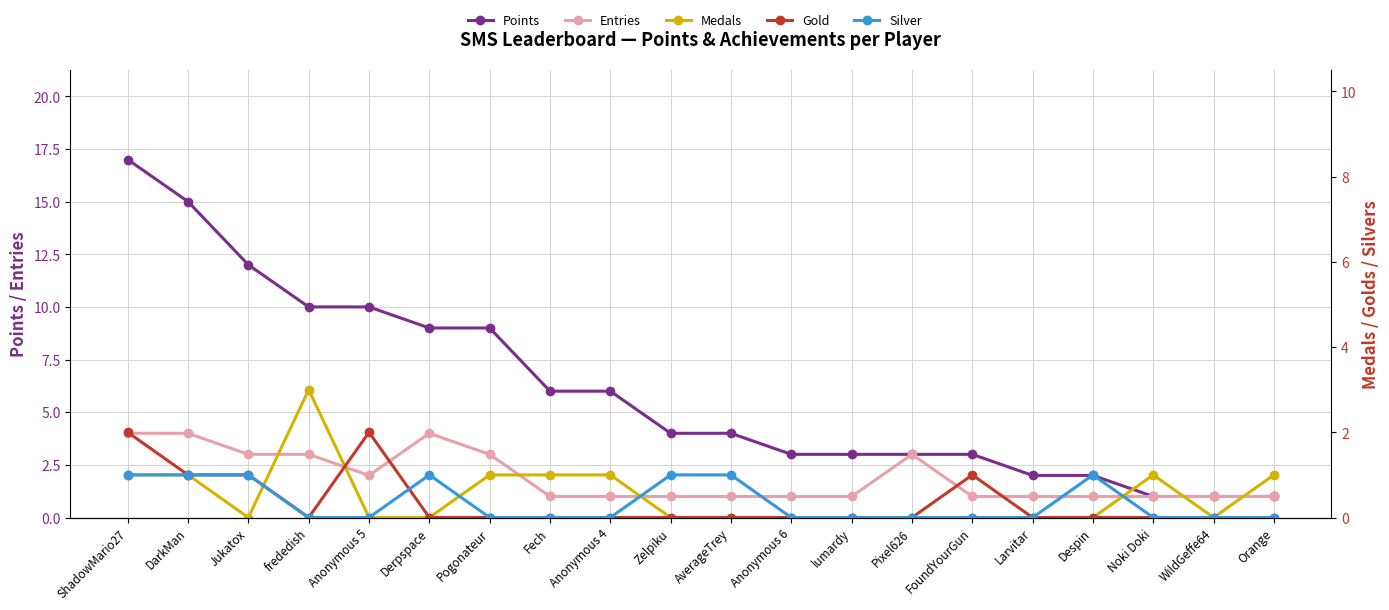

Which category has the lowest value in the Points series?

Noki Doki